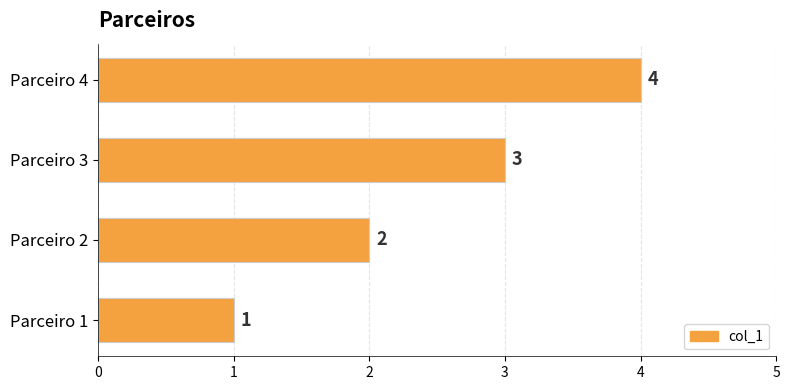

At which category does the chart reach its peak across all series?

Parceiro 4